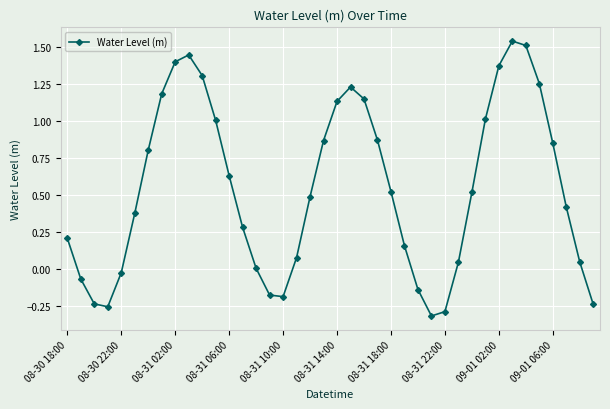

What is the difference between the maximum and minimum values?

1.9